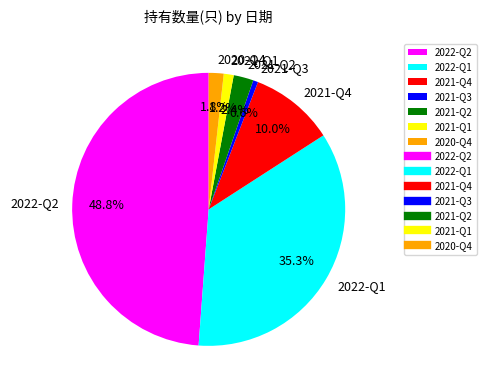

To the nearest percent, what is the average slice percentage?

14%